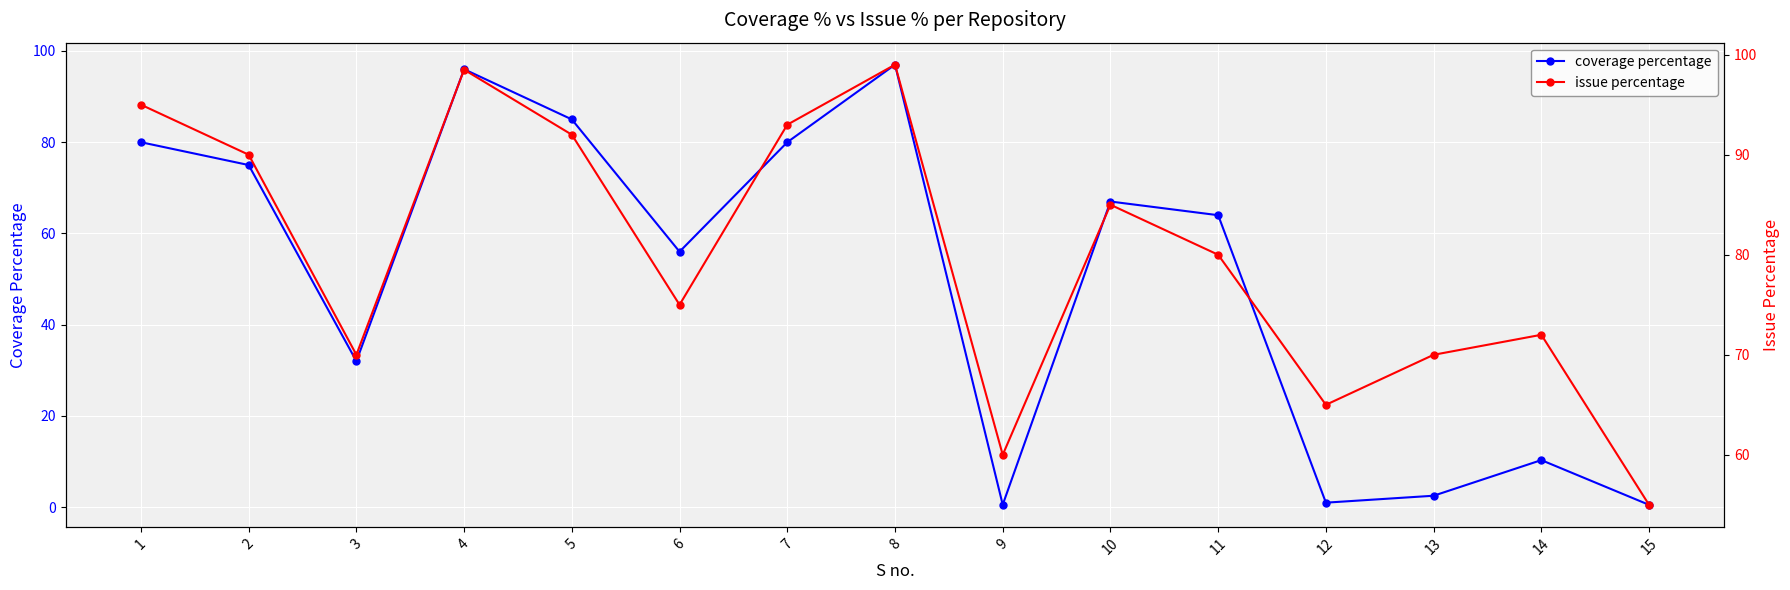

Reading left to right, transcribe all the data shown in this chart.

coverage percentage: 1=80.0	2=75.0	3=32.0	4=96.0	5=85.0	6=56.0	7=80.0	8=97.0	9=0.5	10=67.0	11=64.0	12=1.0	13=2.5	14=10.3	15=0.5
issue percentage: 1=95.0	2=90.0	3=70.0	4=98.5	5=92.0	6=75.0	7=93.0	8=99.0	9=60.0	10=85.0	11=80.0	12=65.0	13=70.0	14=72.0	15=55.0